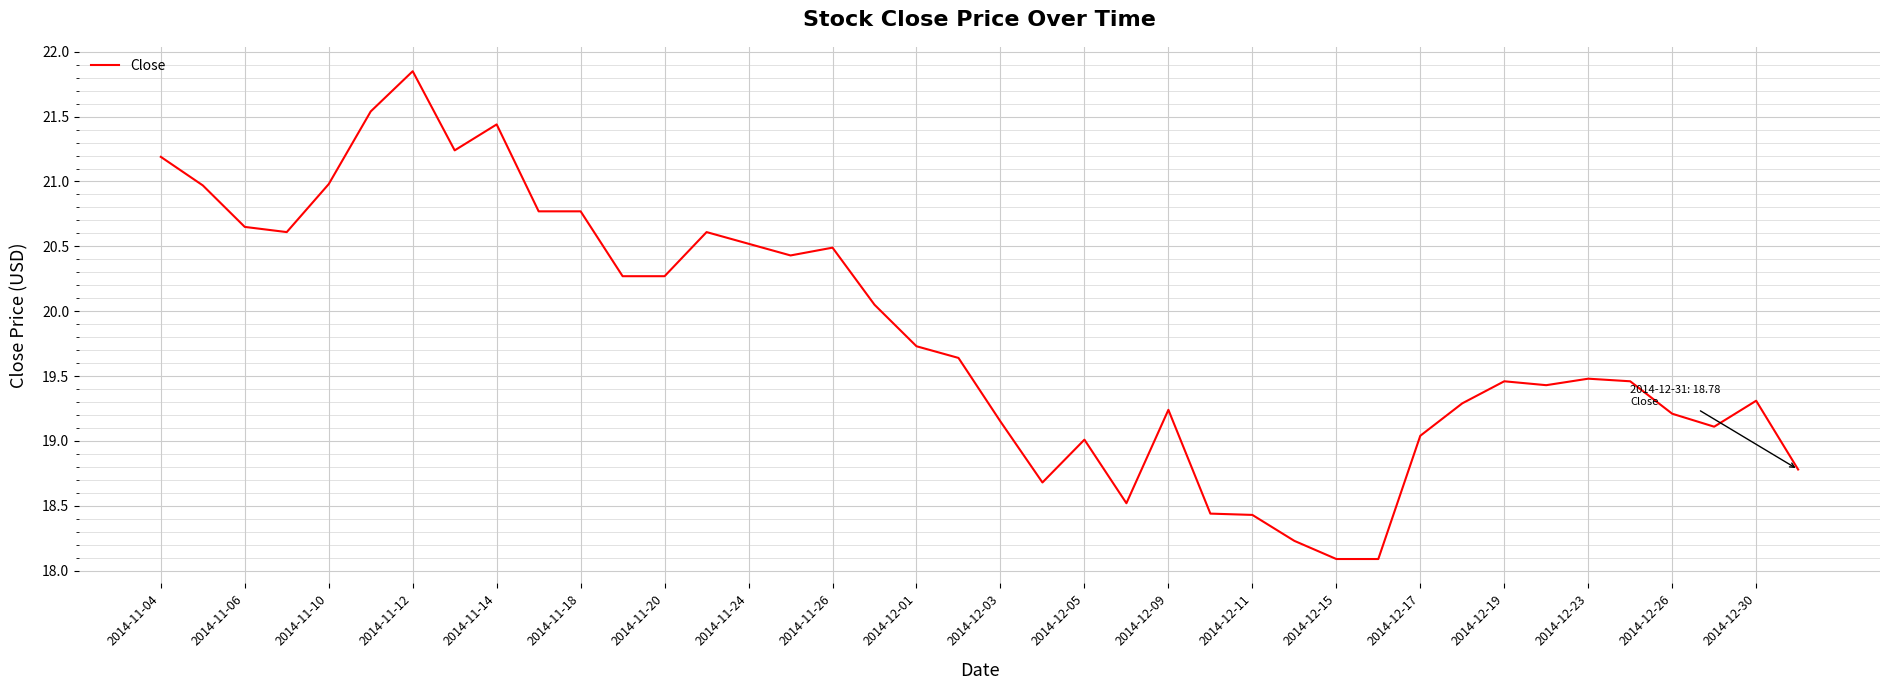

What is the smallest value displayed?

18.1